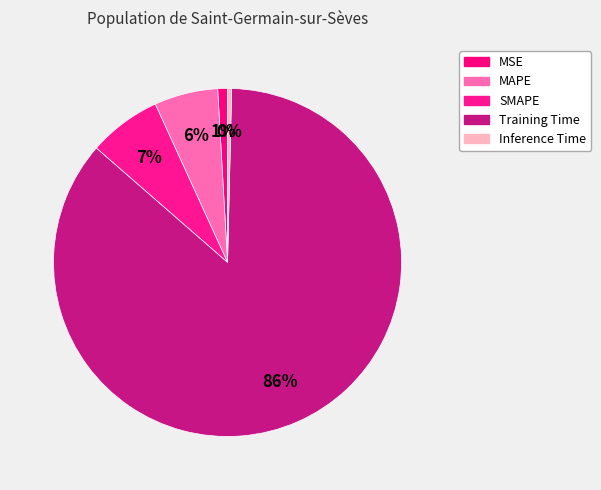

Is it true that Inference Time is 14% of the pie?

False